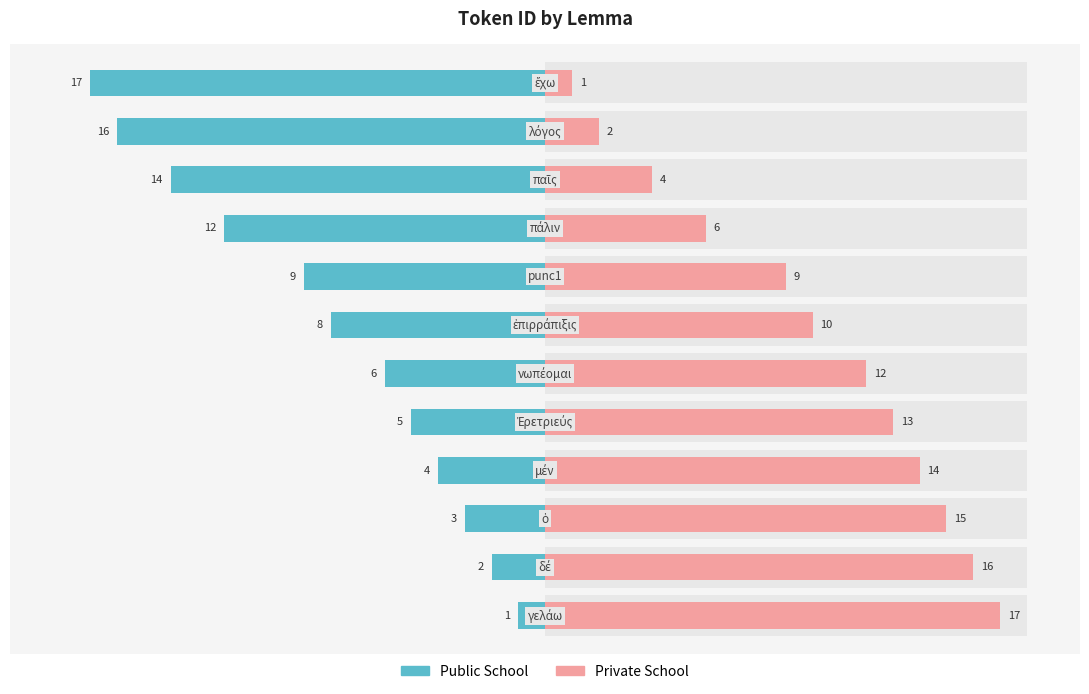

Which series has the widest spread of values?

Public School